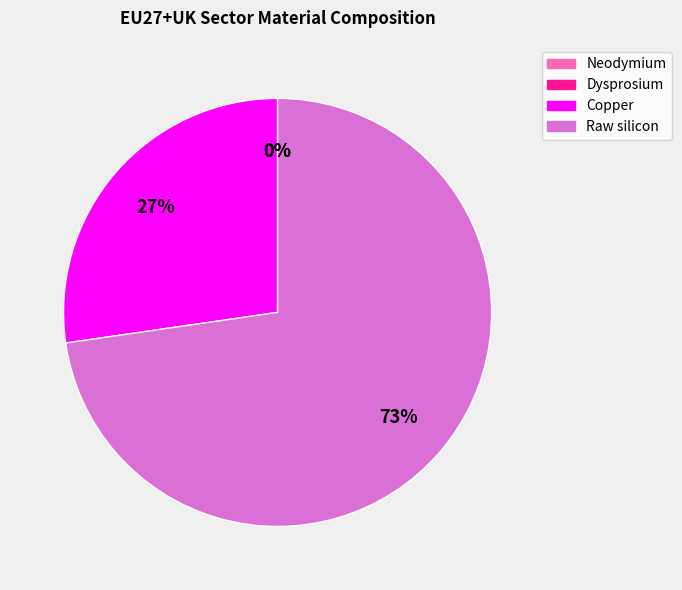

Is Dysprosium the majority of the pie?

No